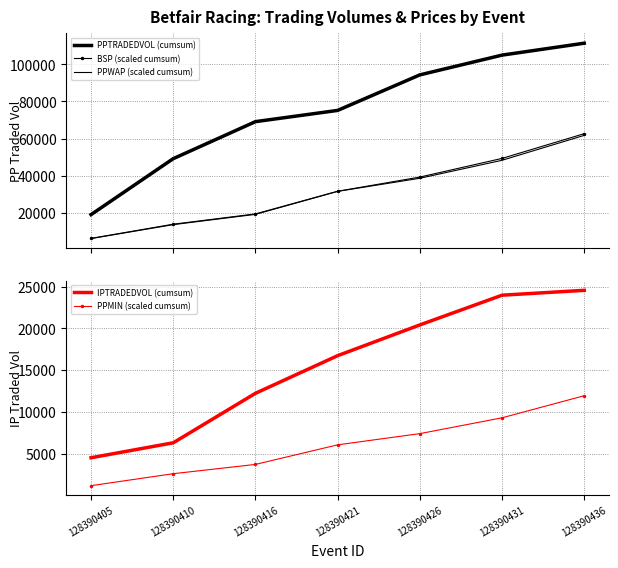

True or false: BSP (scaled cumsum) and PPWAP (scaled cumsum) cross at least once.

False